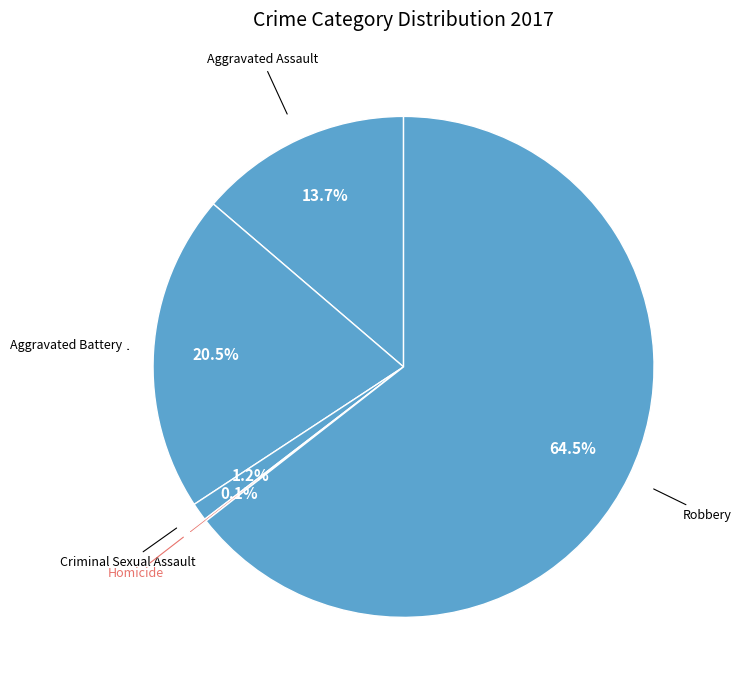

To the nearest percent, what is the difference between the largest and smallest slice percentages?

64%